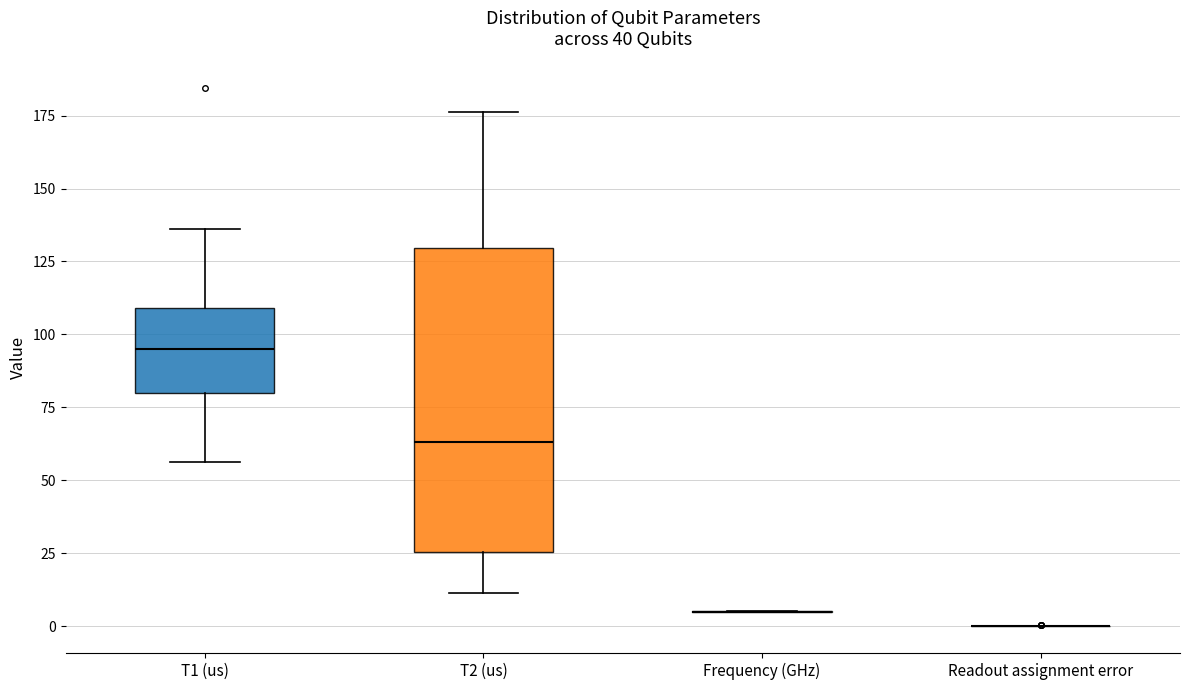

Reading left to right, transcribe this box plot: for each box, give where its median line is, the range the box spans, and where its two whiskers end, as read against the y-axis. The values are not printed on the chart, so give them approximately, as read against the axis.

T1 (us): median 95, box 80 to 110, whiskers 55 to 135
T2 (us): median 65, box 25 to 130, whiskers 10 to 175
Frequency (GHz): box collapsed to a line at 5, whiskers 5 to 5
Readout assignment error: box collapsed to a line at 0, whiskers 0 to 0